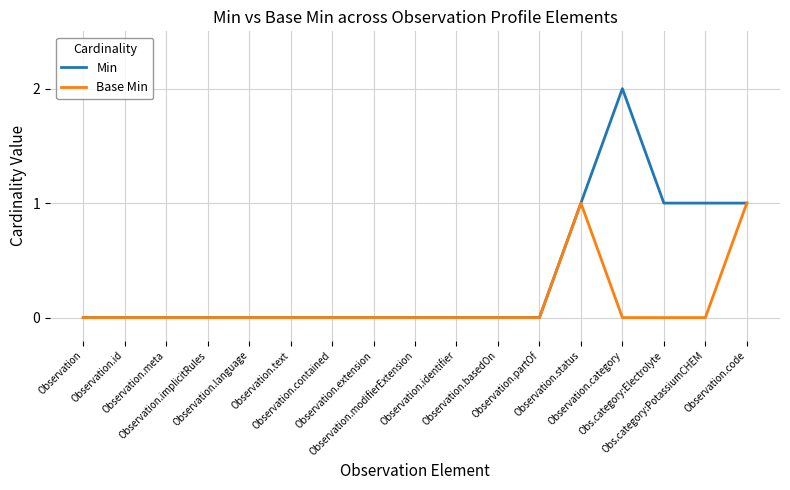

Count the Base Min values in the range 0 to 1.

17